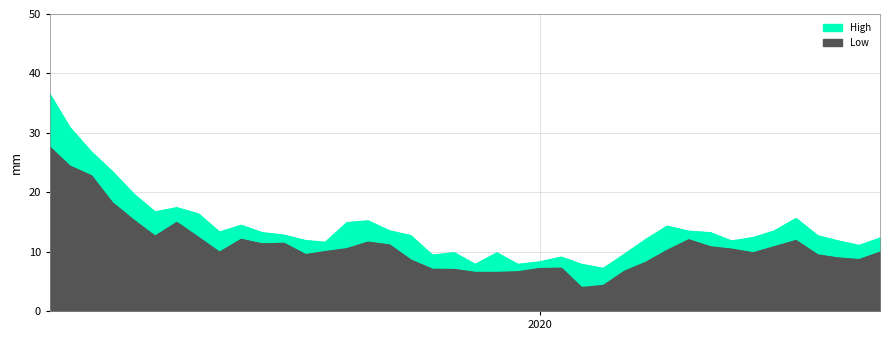

What is the difference between the maximum and second lowest values in the Low series?

23.3